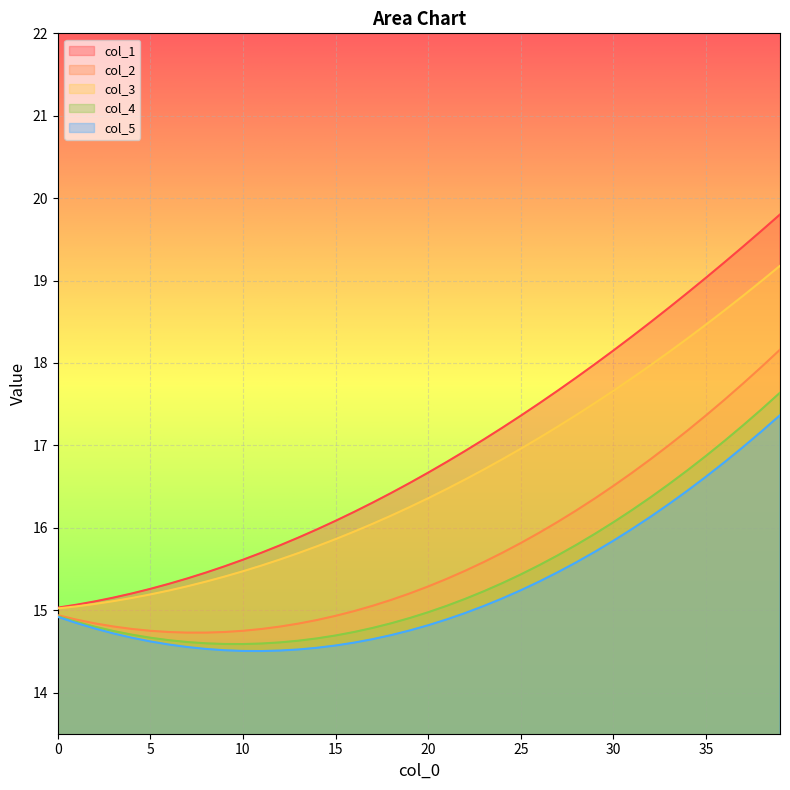

True or false: col_2 and col_3 cross at least once.

False